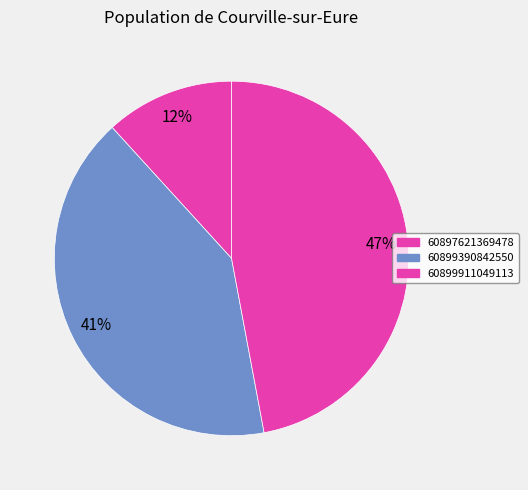

Which category has the biggest portion of the pie?

60899911049113